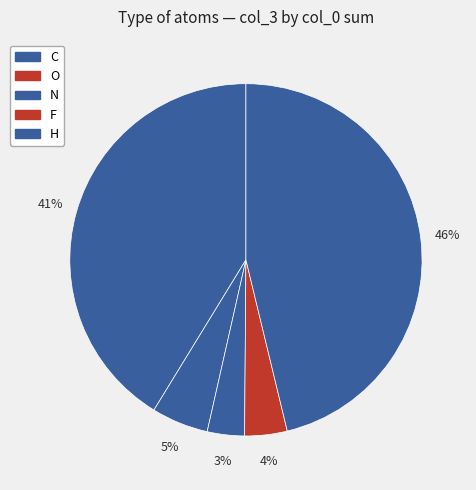

Which category has the biggest portion of the pie?

H